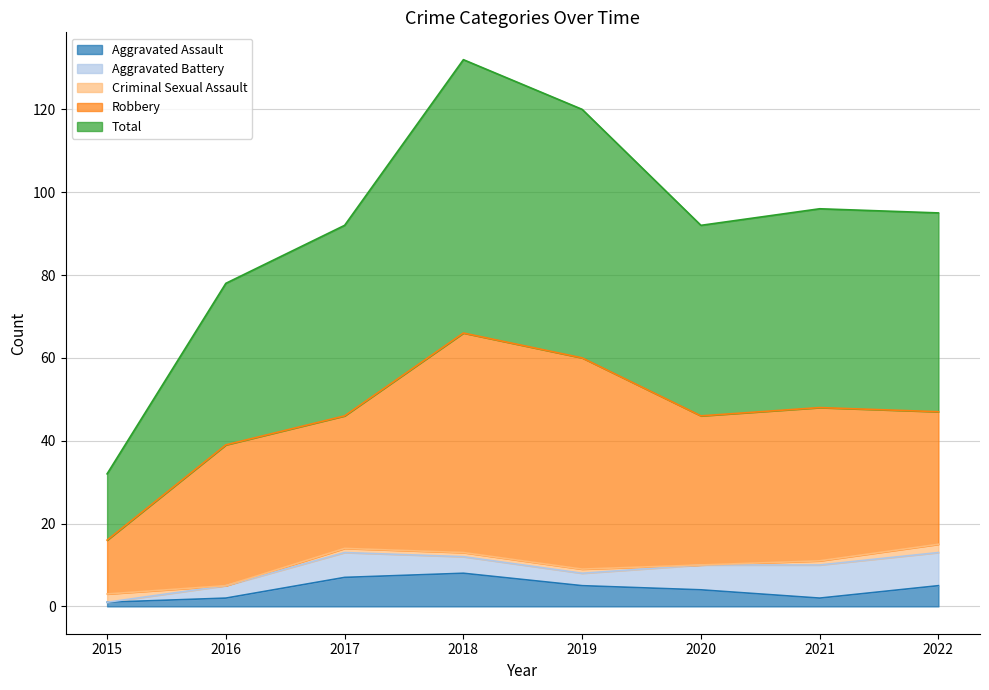

Which series has the widest spread of values?

Total